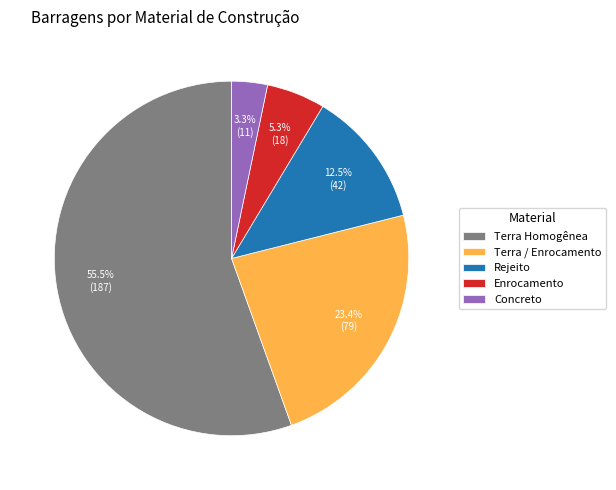

Which category has the smallest portion of the pie?

Concreto